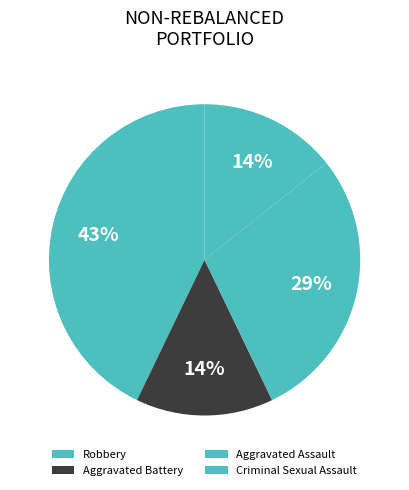

Which slice is the largest?

Robbery